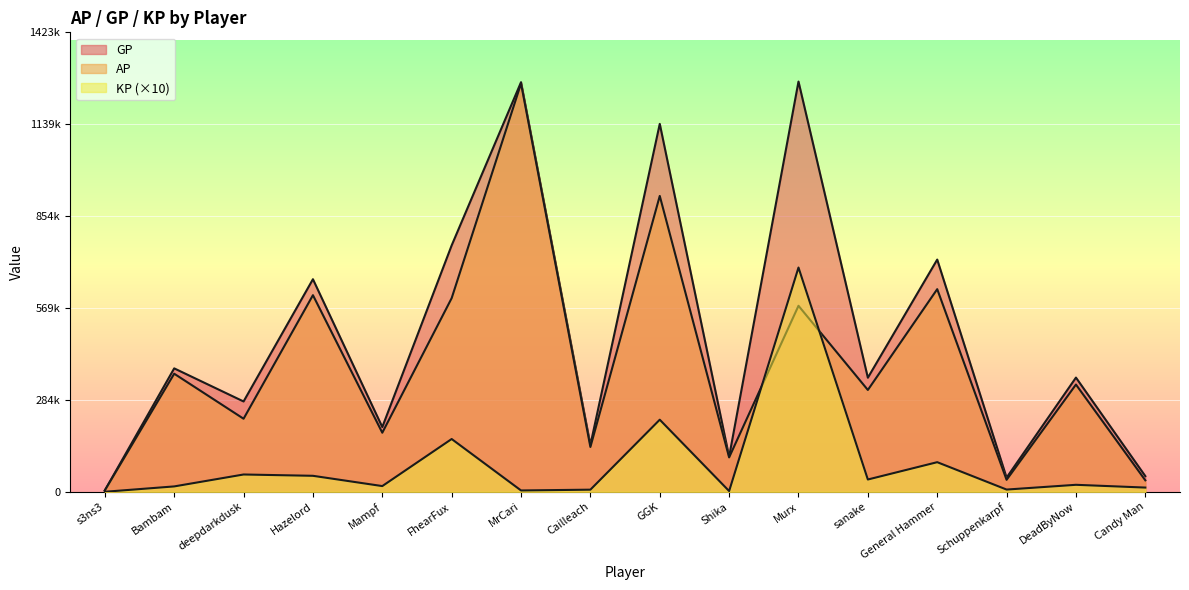

Which category has the lowest value in the KP series?

s3ns3